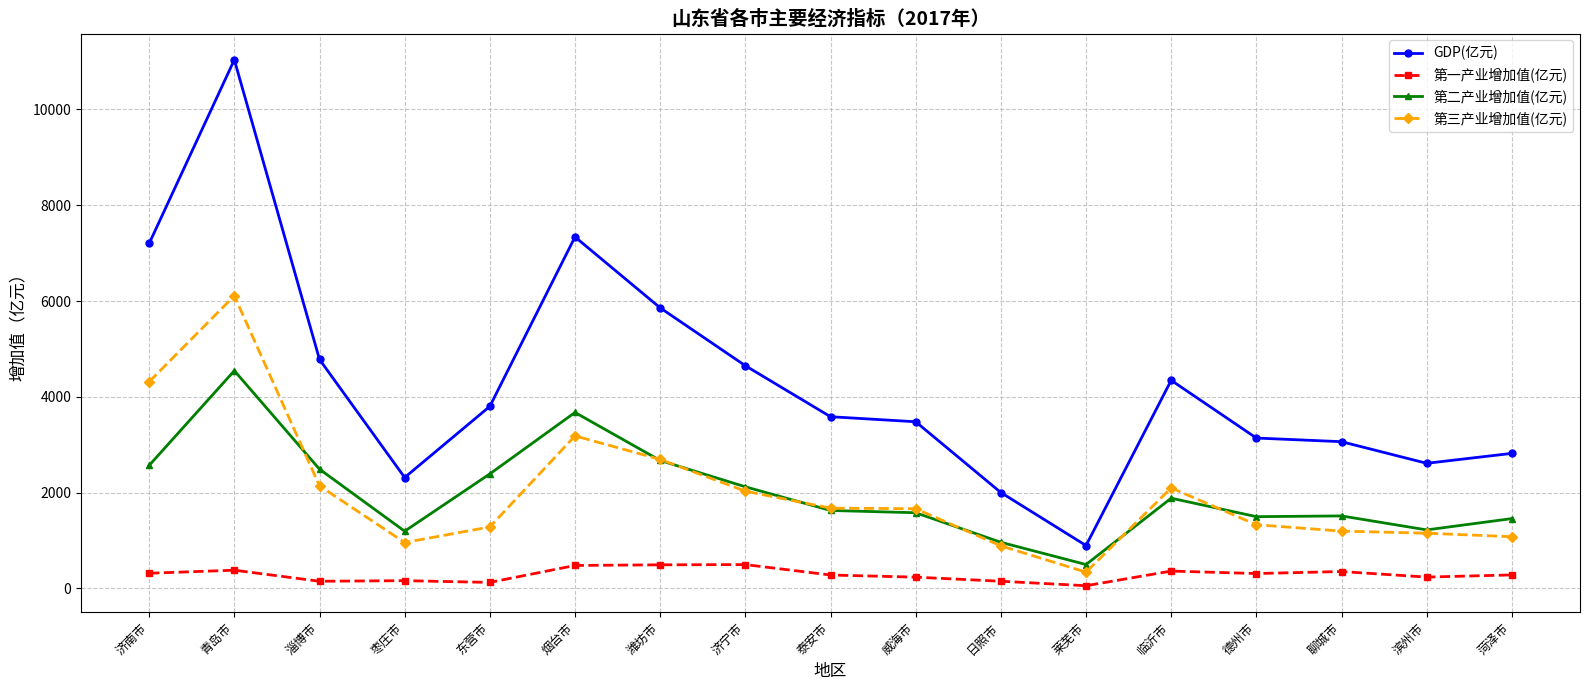

Where is the first local maximum for 第三产业增加值(亿元)?

青岛市